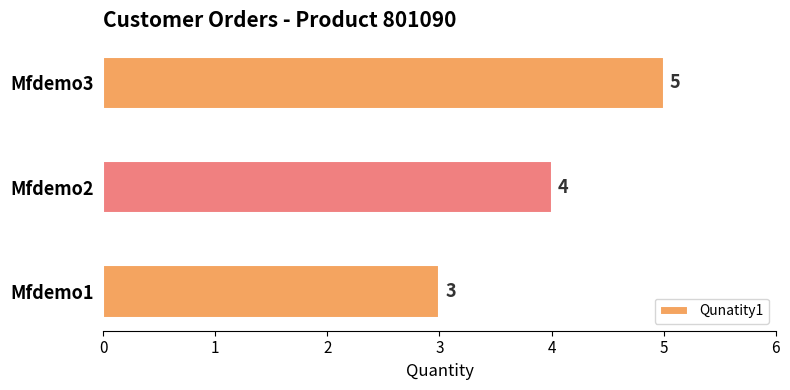

Reading bottom to top, transcribe all the data shown in this chart.

Mfdemo1=3	Mfdemo2=4	Mfdemo3=5